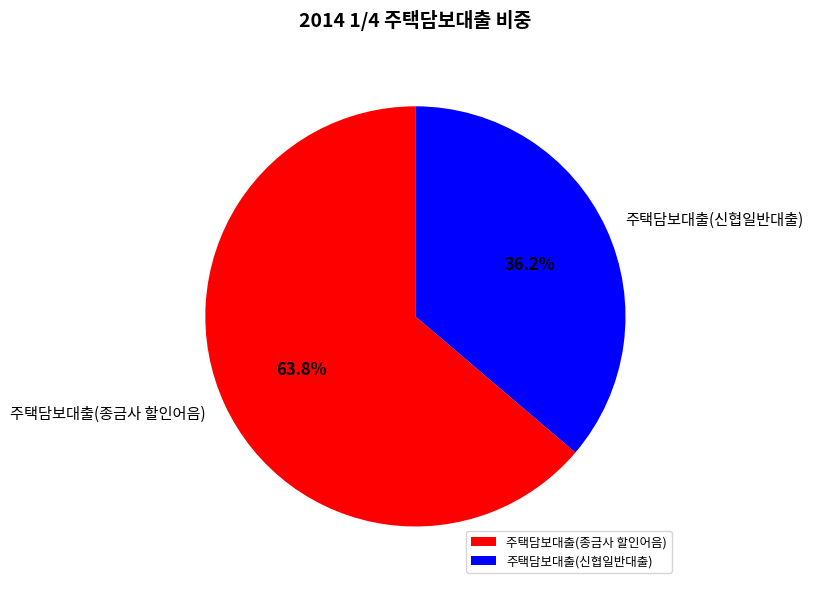

To the nearest percent, what is the combined percentage of 주택담보대출(신협일반대출) and 주택담보대출(종금사 할인어음)?

100%